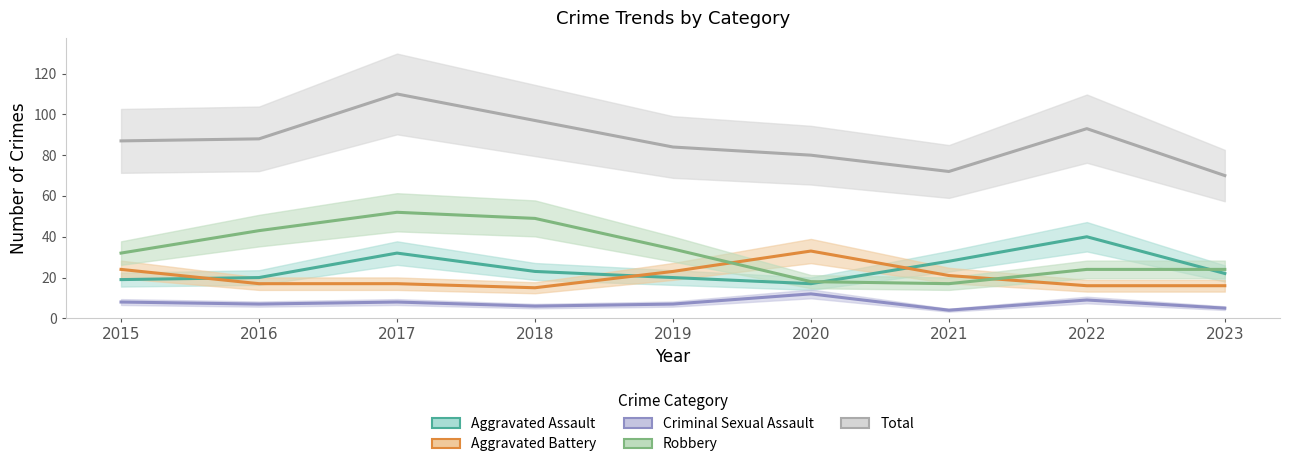

Rank the series by their maximum value, from lowest to highest.

Criminal Sexual Assault, Aggravated Battery, Aggravated Assault, Robbery, Total